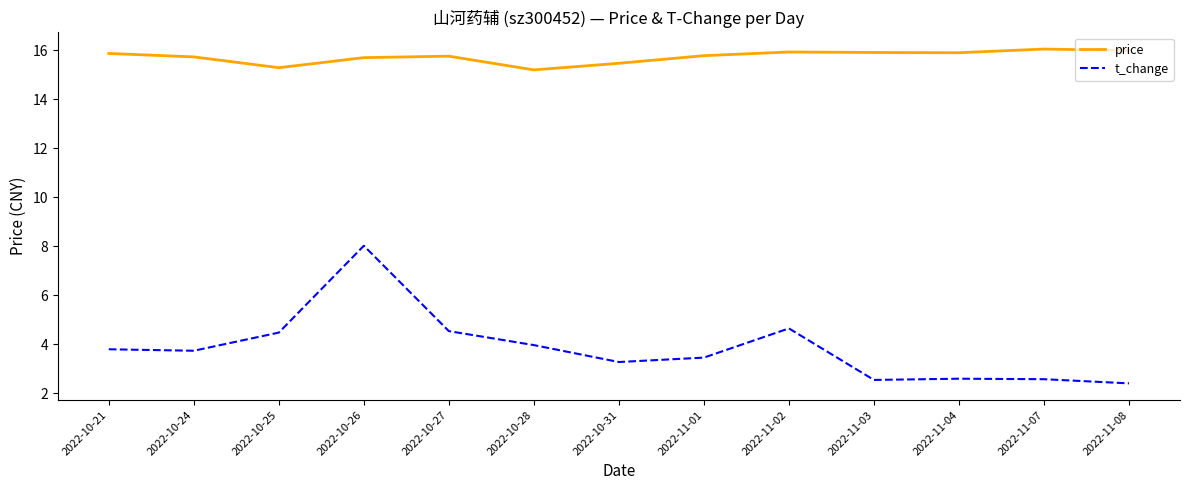

At how many categories does at least one series exceed 14?

13